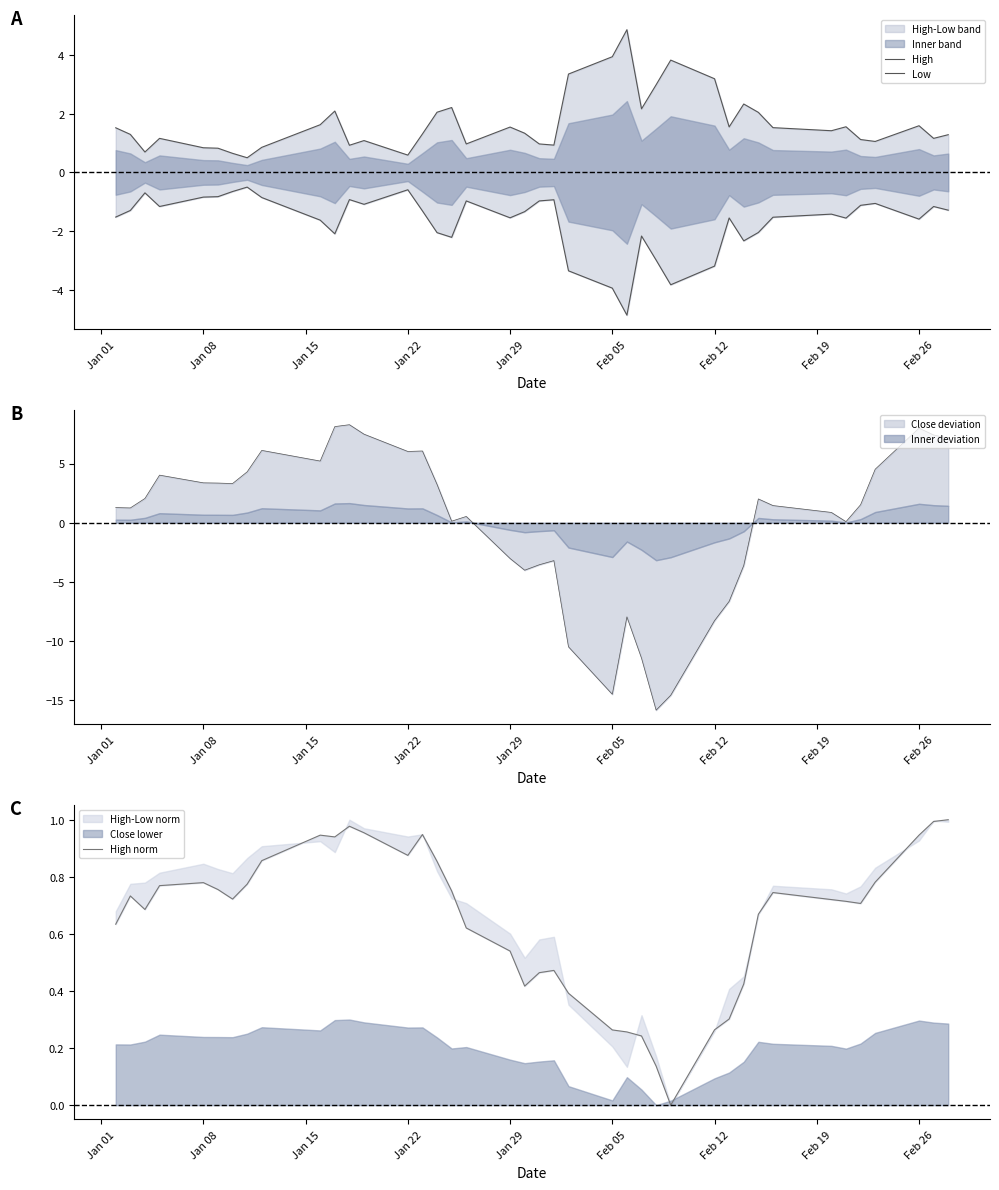

How many values in the Low series are below -1?

29